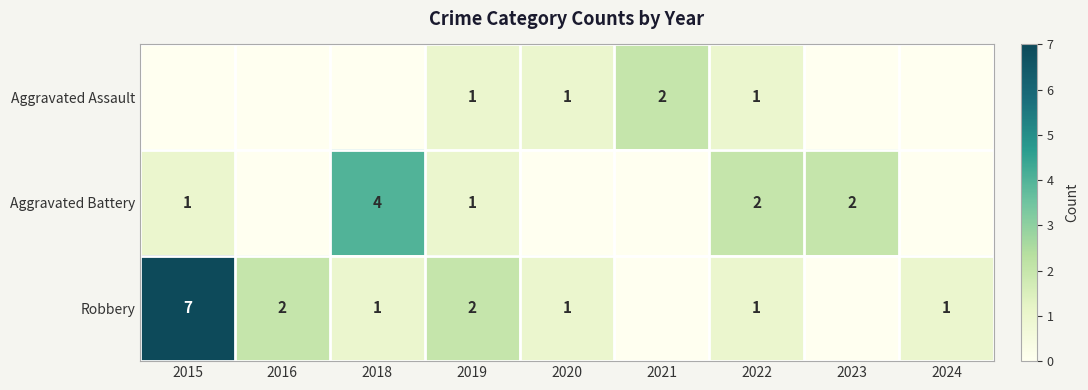

The Robbery series shows 0 at 2016. True or false?

False